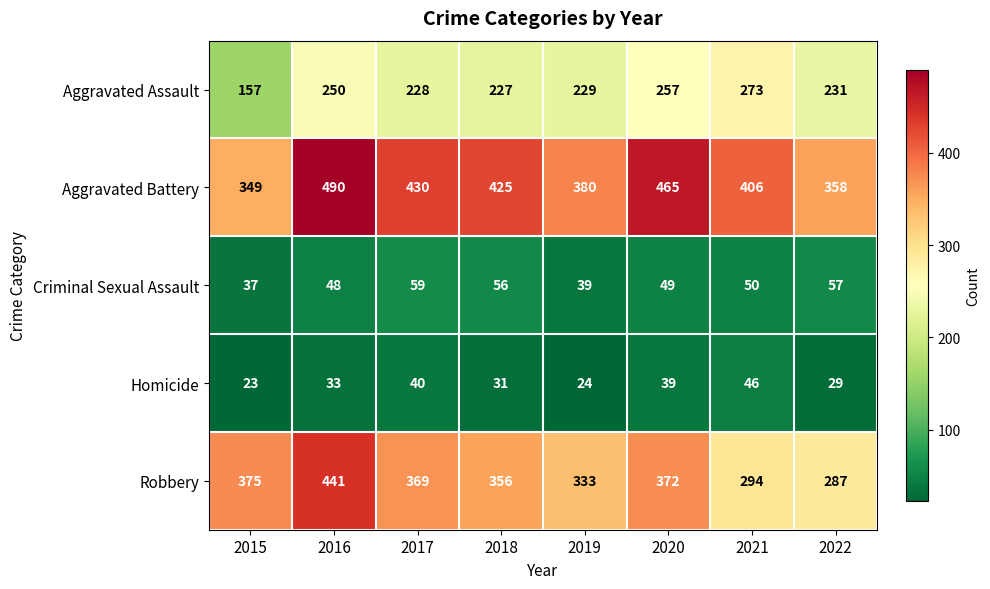

True or false: Homicide has a value of 11 at 2020.

False